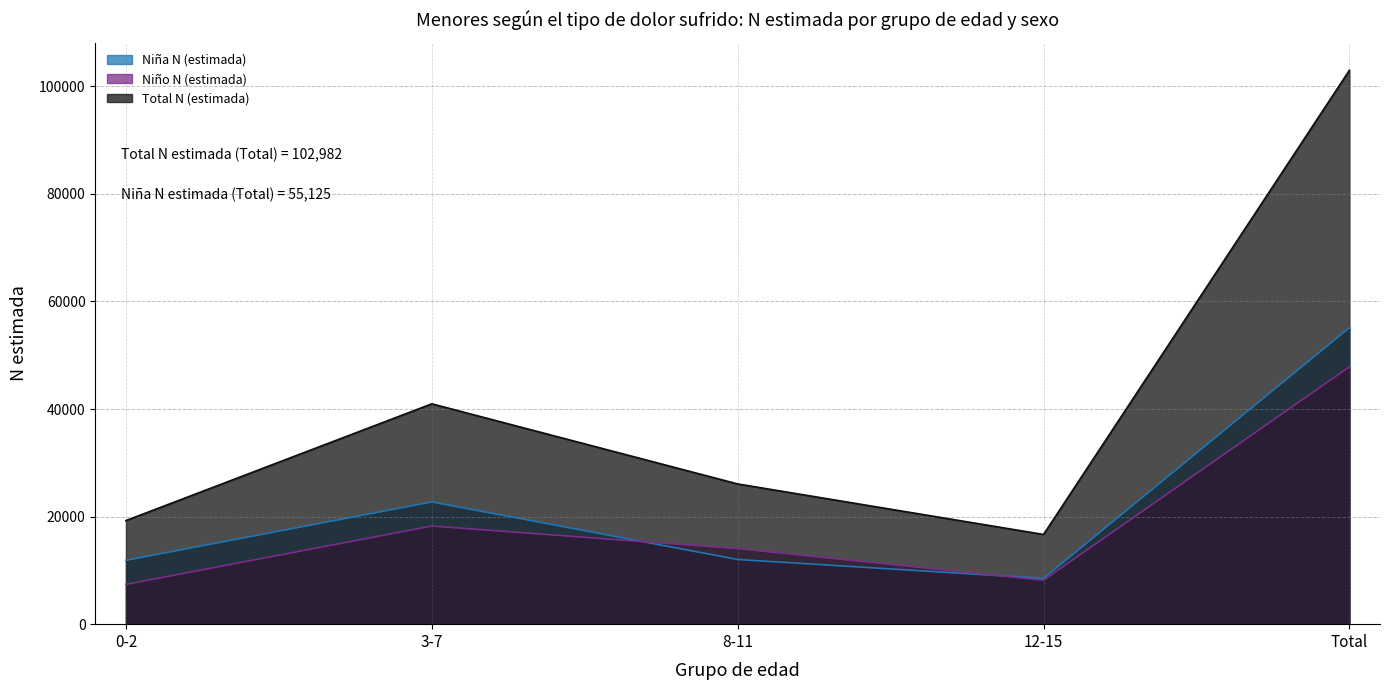

Which series has the widest spread of values?

Total N (estimada)